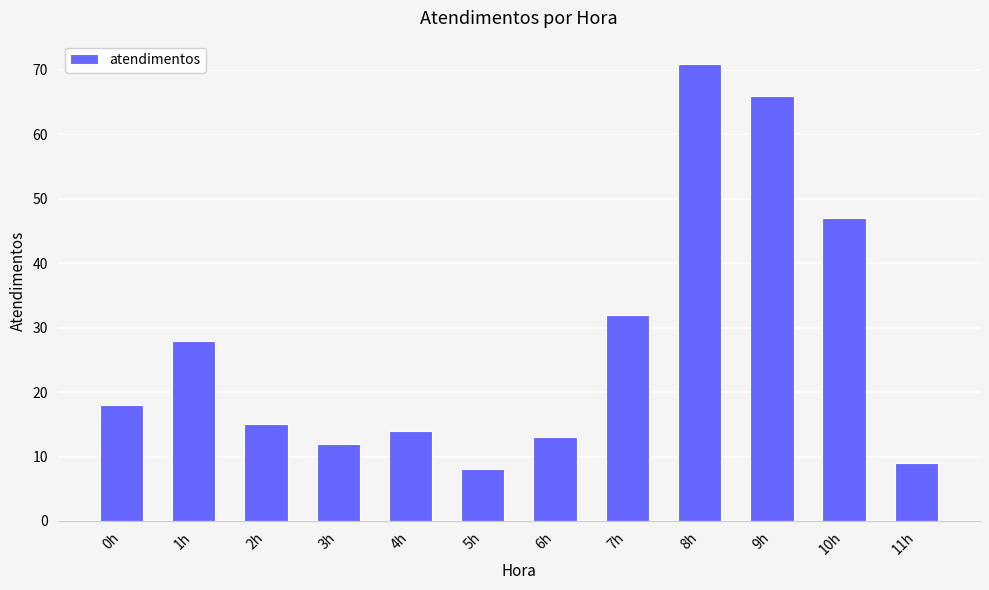

What is the change in value from 1h to 7h?

+4